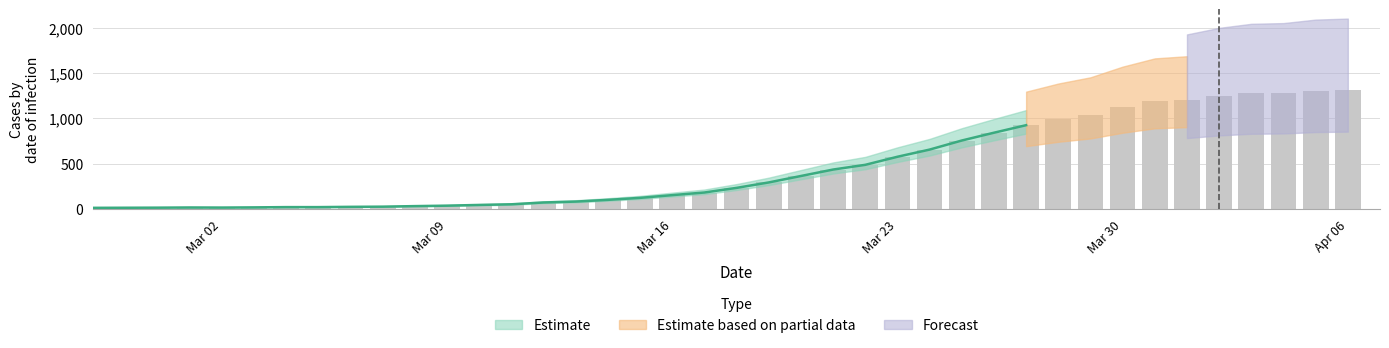

What is the label of the 19th bar from the left?

Mar 16